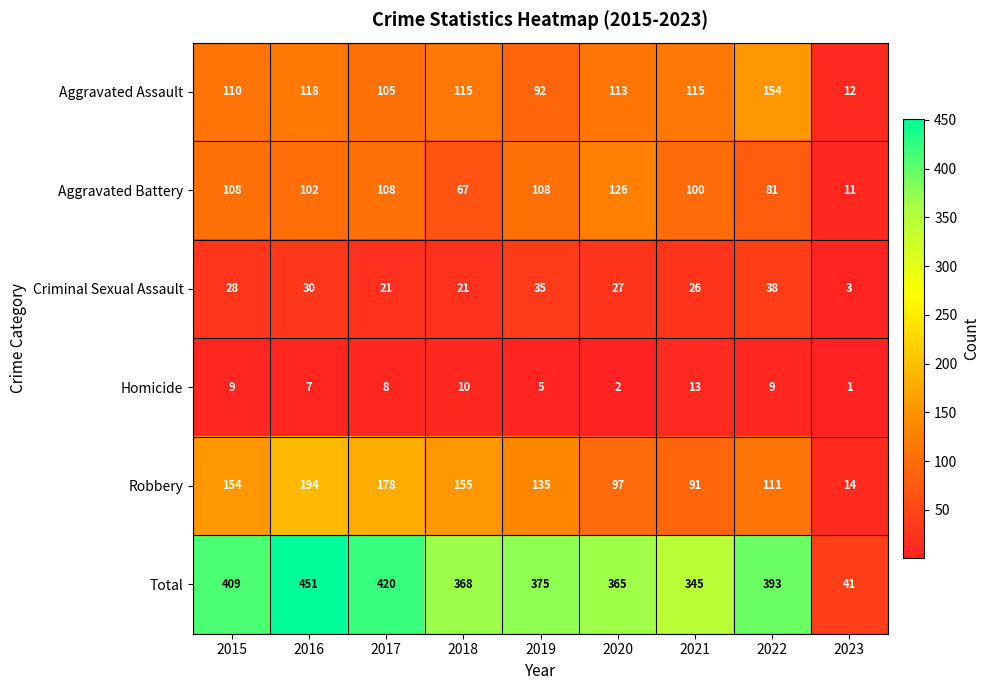

What is the lowest value of the Aggravated Assault series?

12